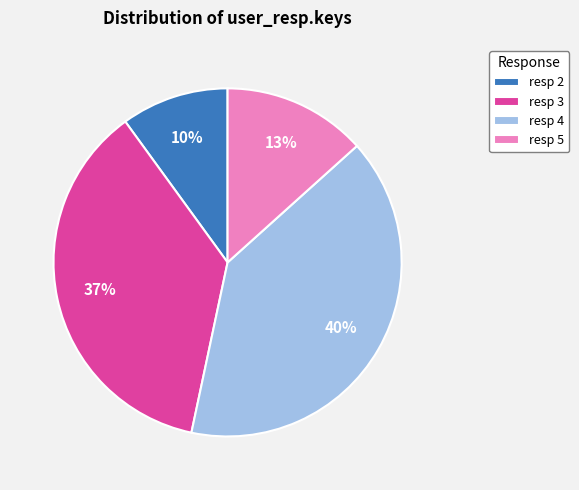

Is the sum of resp 2 and resp 5 greater than half?

No